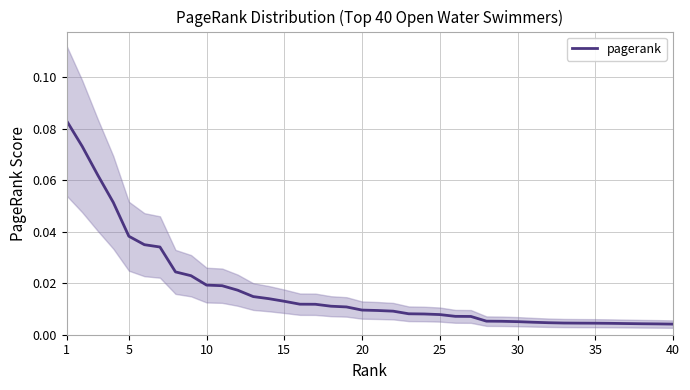

The chart shows a value of 0.0 at 31. True or false?

False